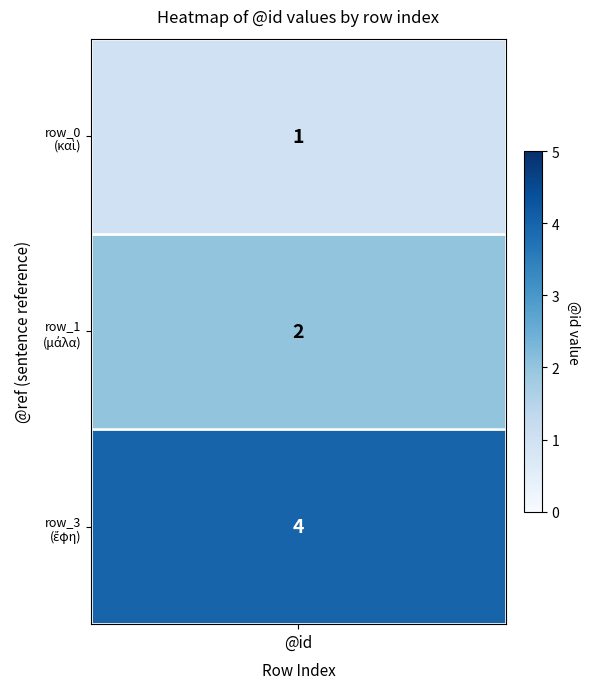

What is the maximum value for 0?

4